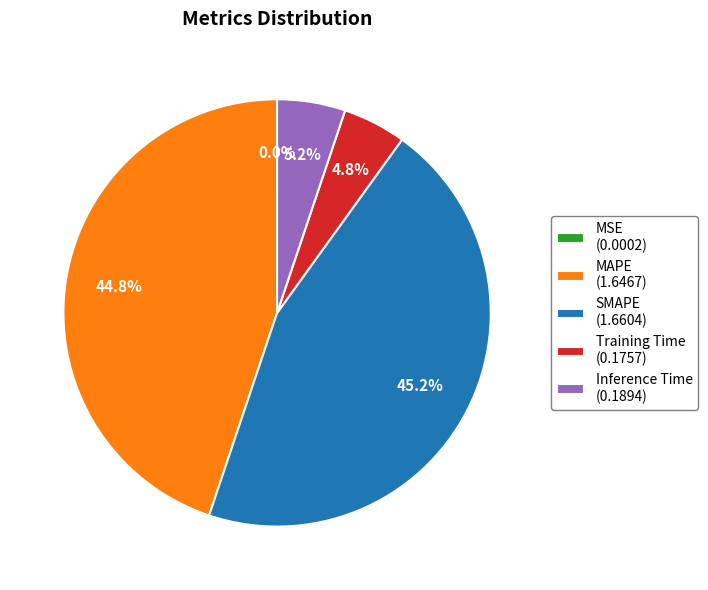

Does Training Time (0.1757) account for over 50% of the chart?

No